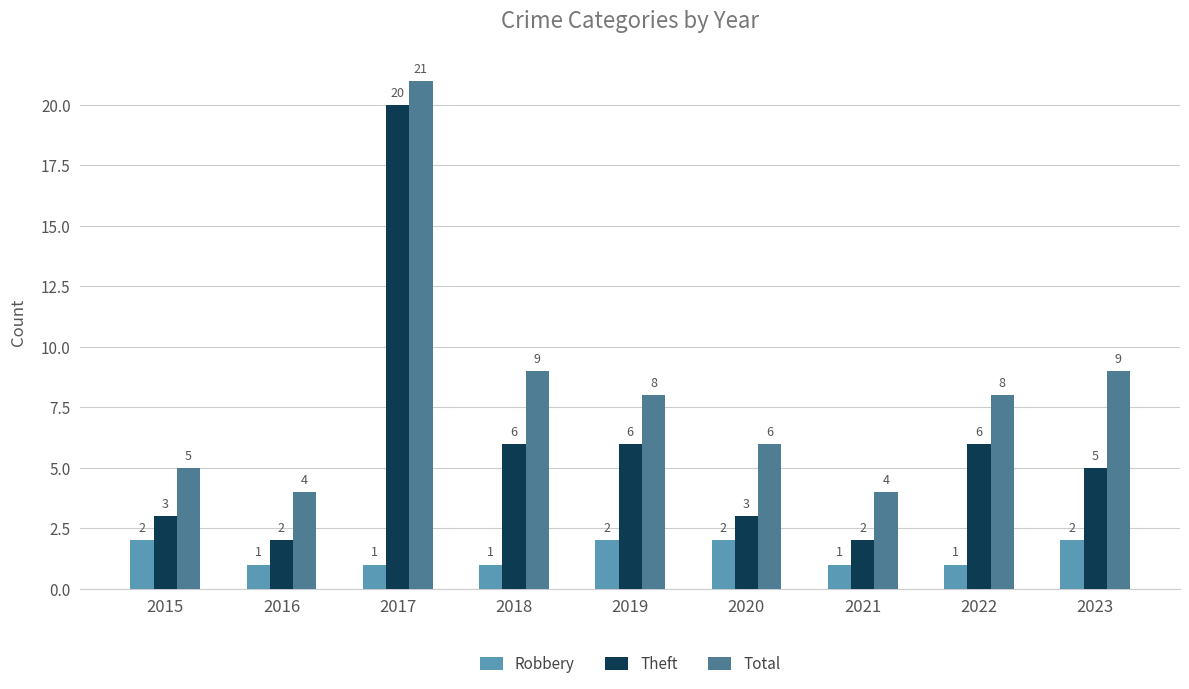

The Theft series shows 3 at 2016. True or false?

False